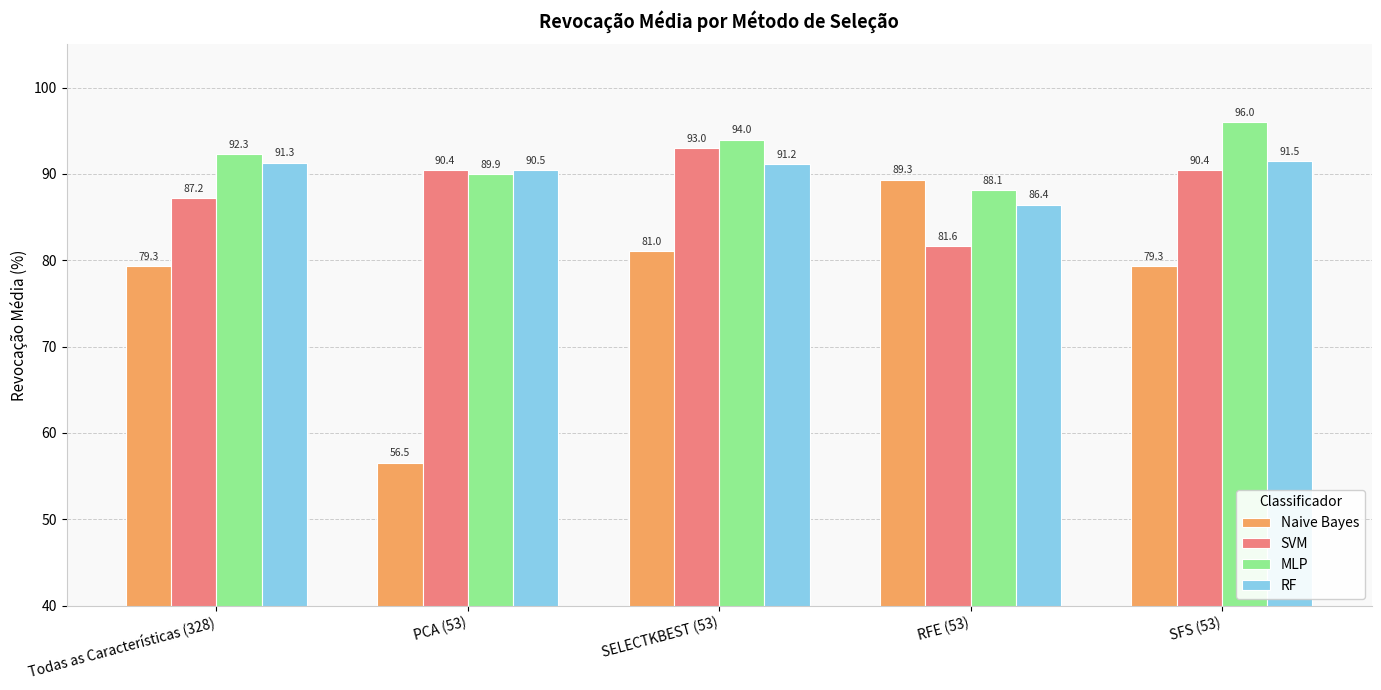

Which category has the highest value in the SVM series?

SELECTKBEST (53)